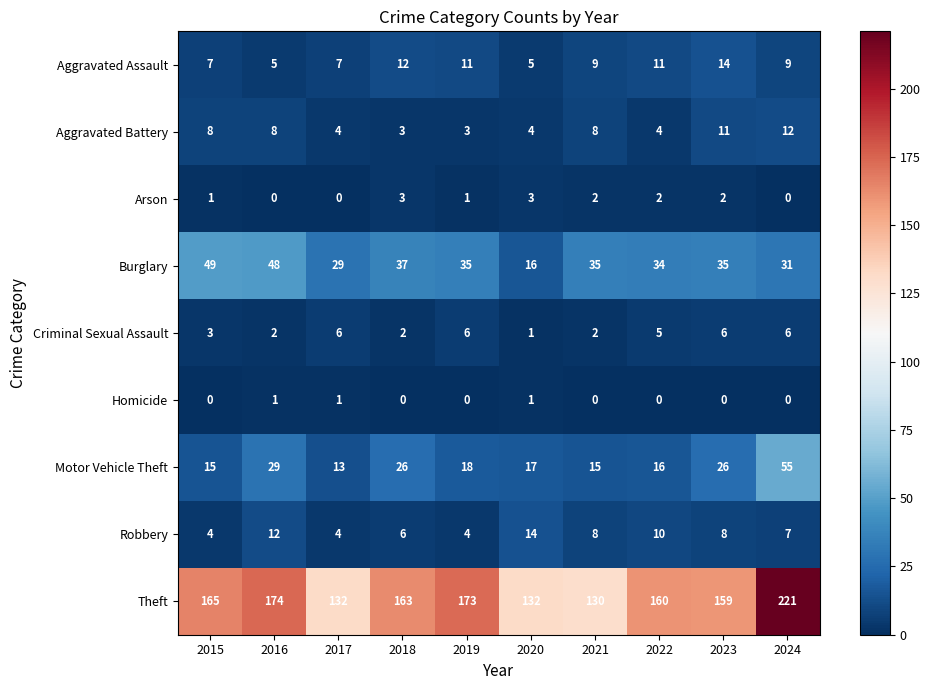

Which series has the widest spread of values?

Theft